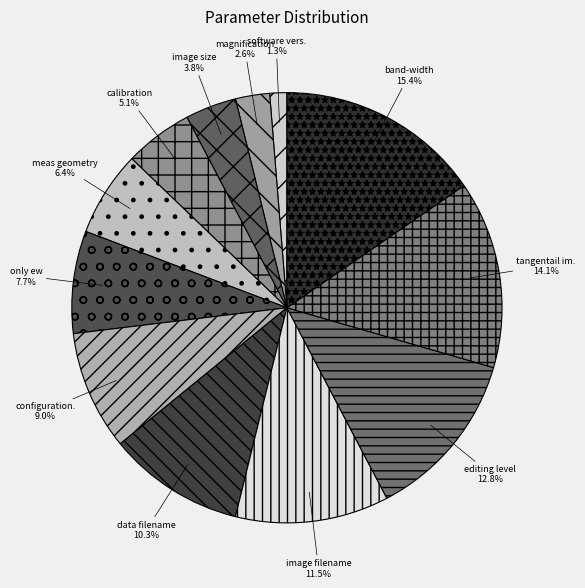

How many segments does this pie chart have?

12